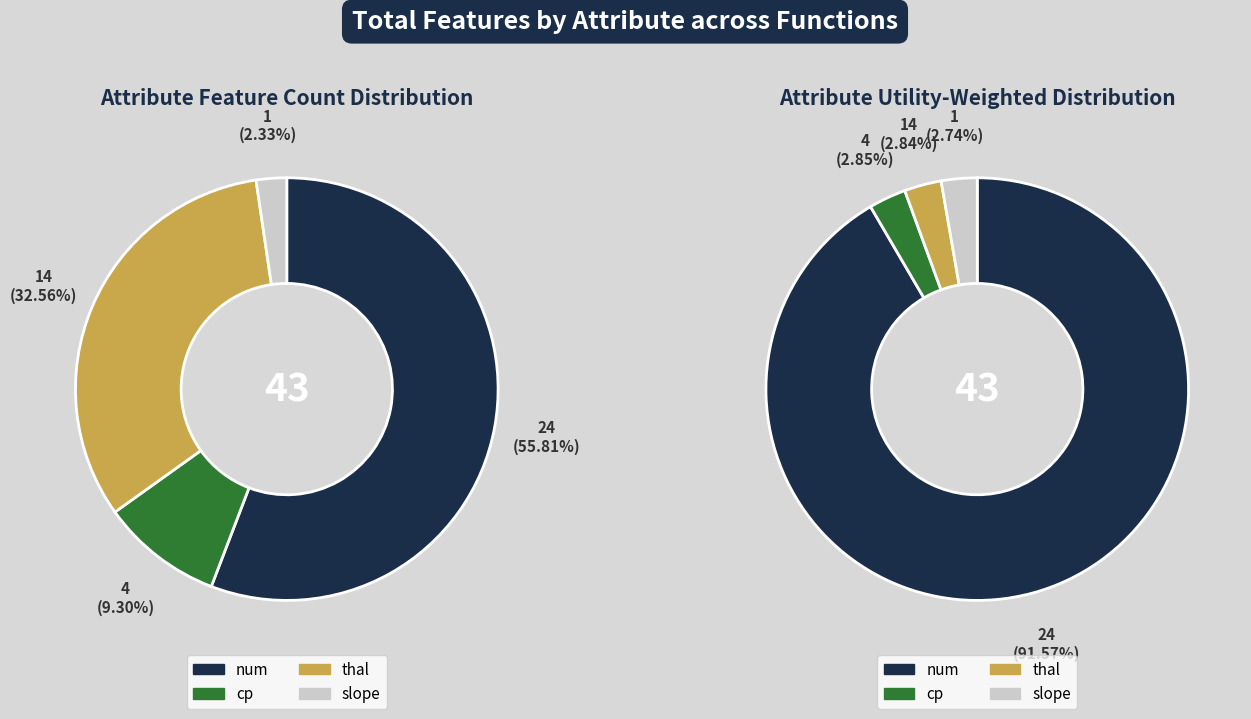

How much of the chart is everything except slope?

97.7%